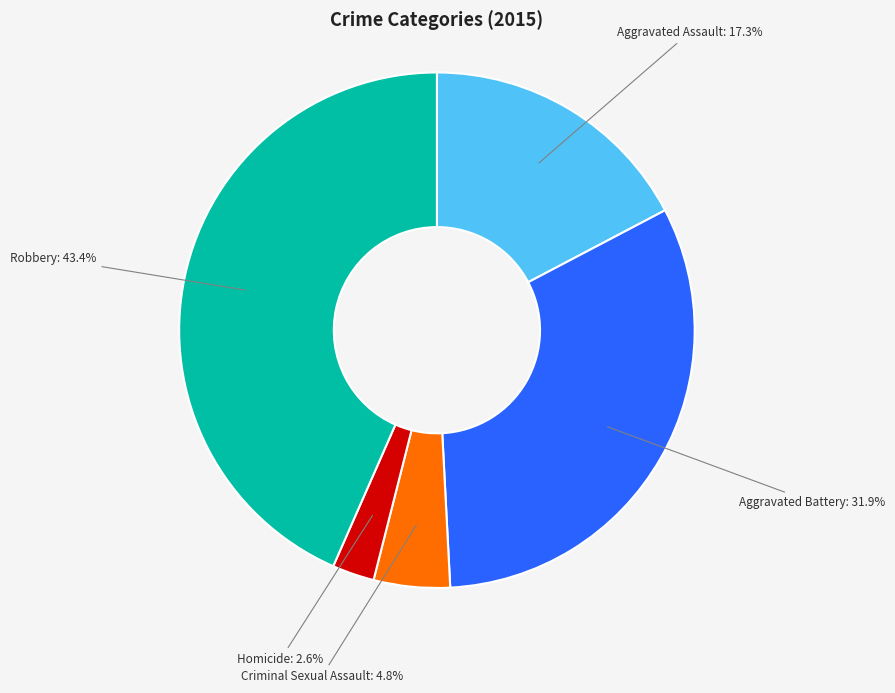

What is the total percentage of Homicide and Robbery?

46.0%